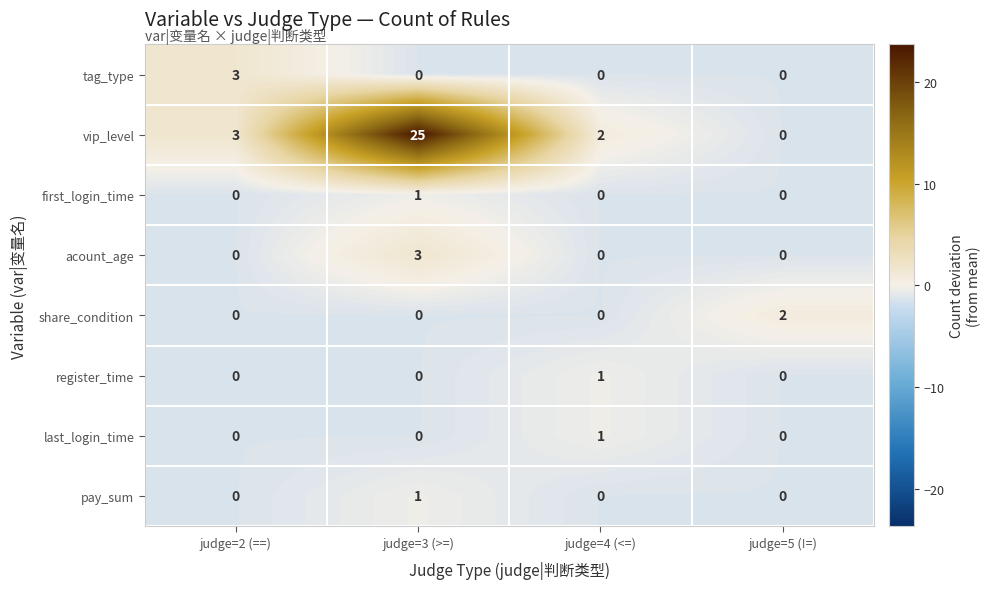

What is the smallest value displayed?

0